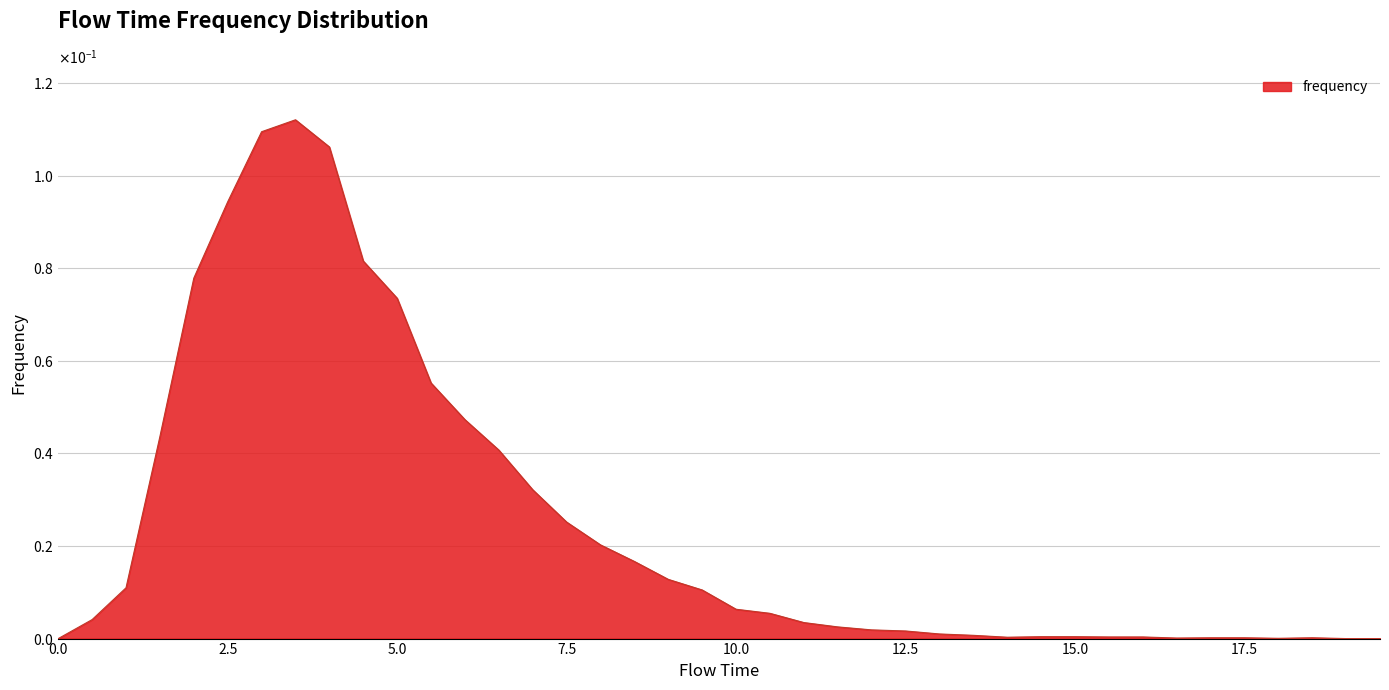

Does the chart display data point markers on the line(s)?

No